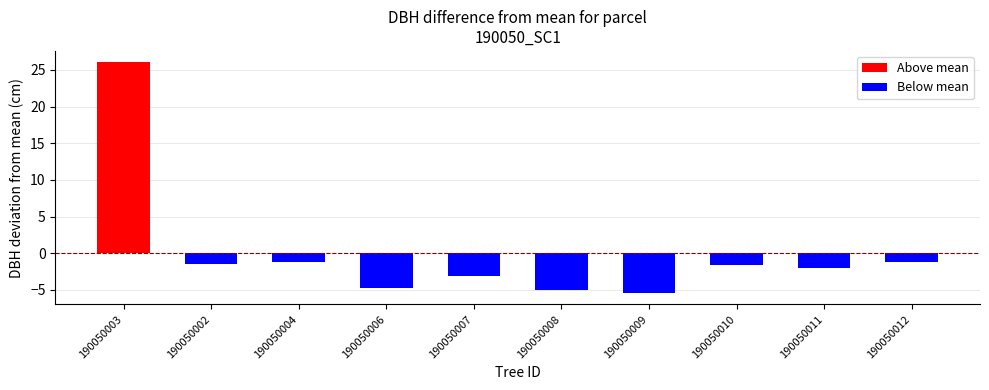

Are the bars horizontal?

No